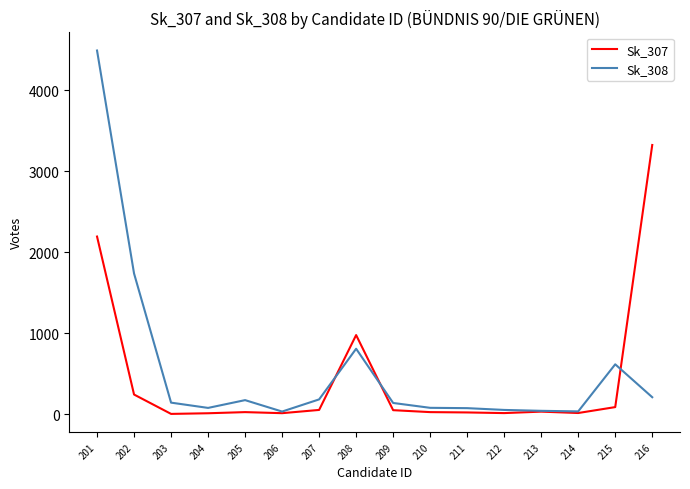

Which series has the largest range (max minus min)?

Sk_308